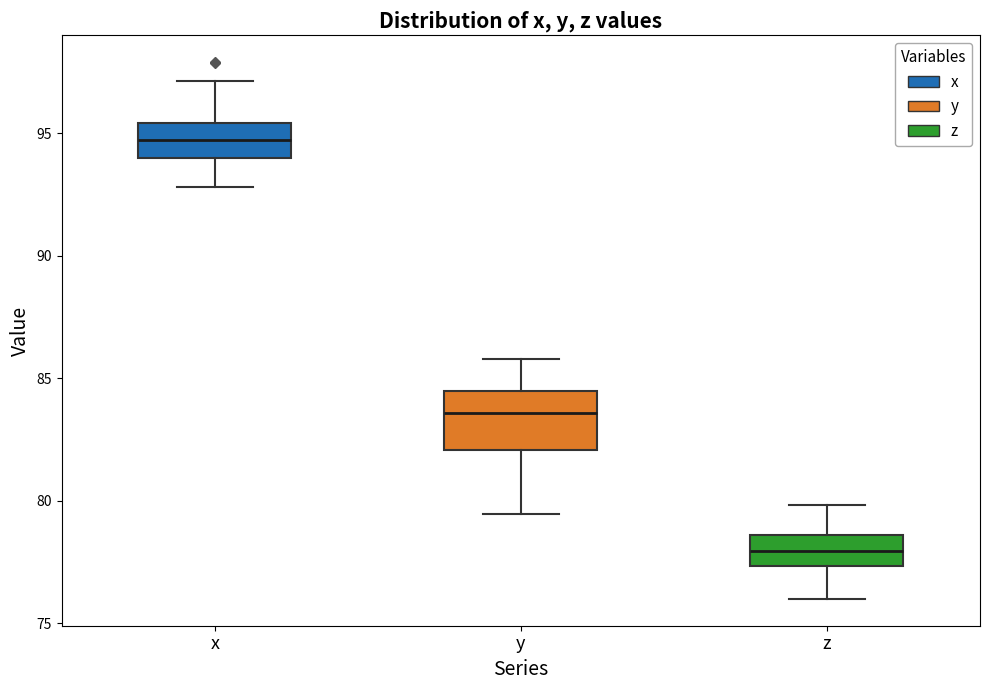

Which box has the highest median line?

x